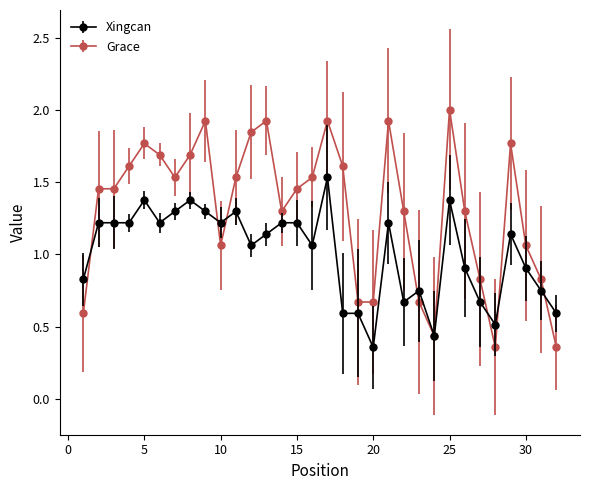

True or false: Grace has more than 1 interior local peaks.

True